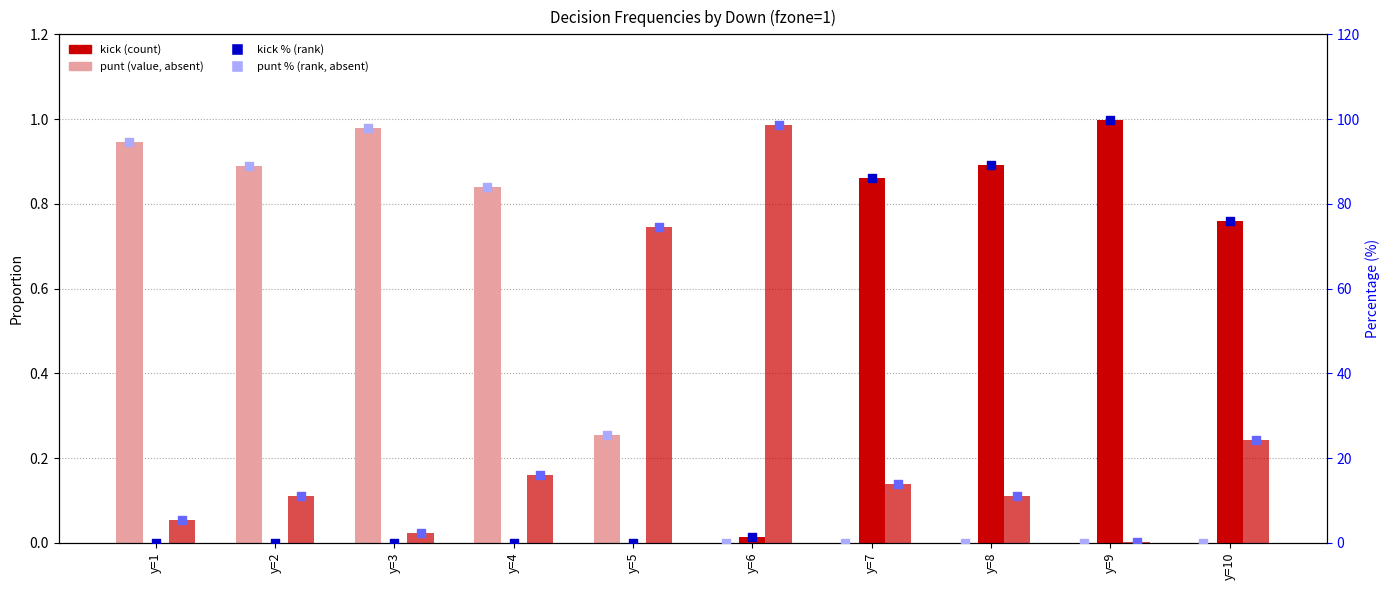

Which series contains the highest Y value?

kick % (right)